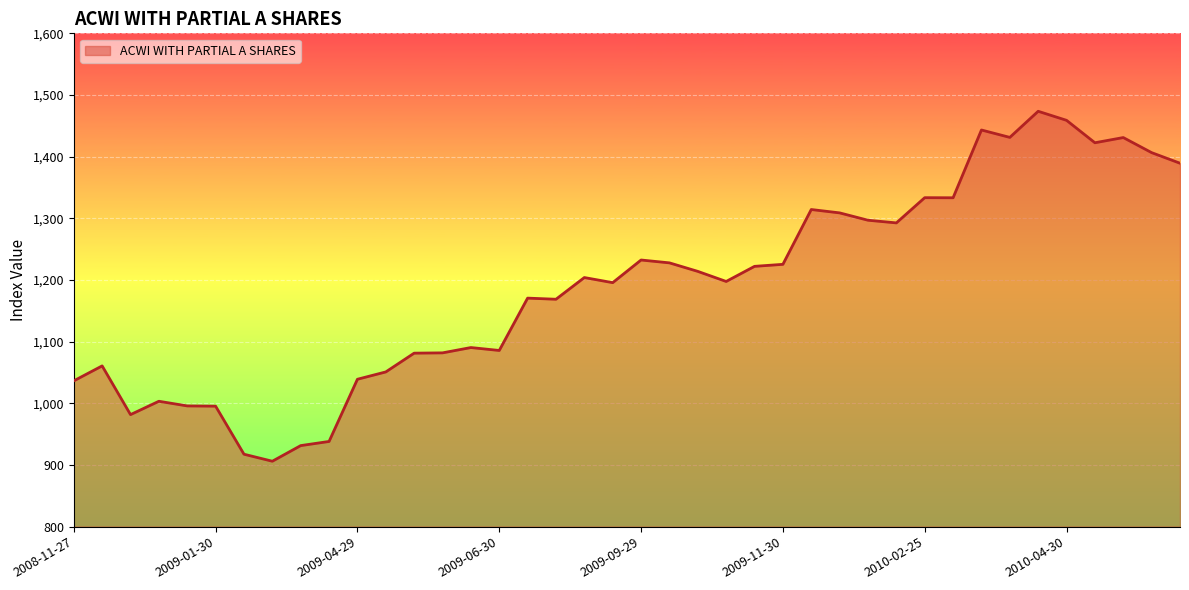

What is the greatest value displayed?

1473.6